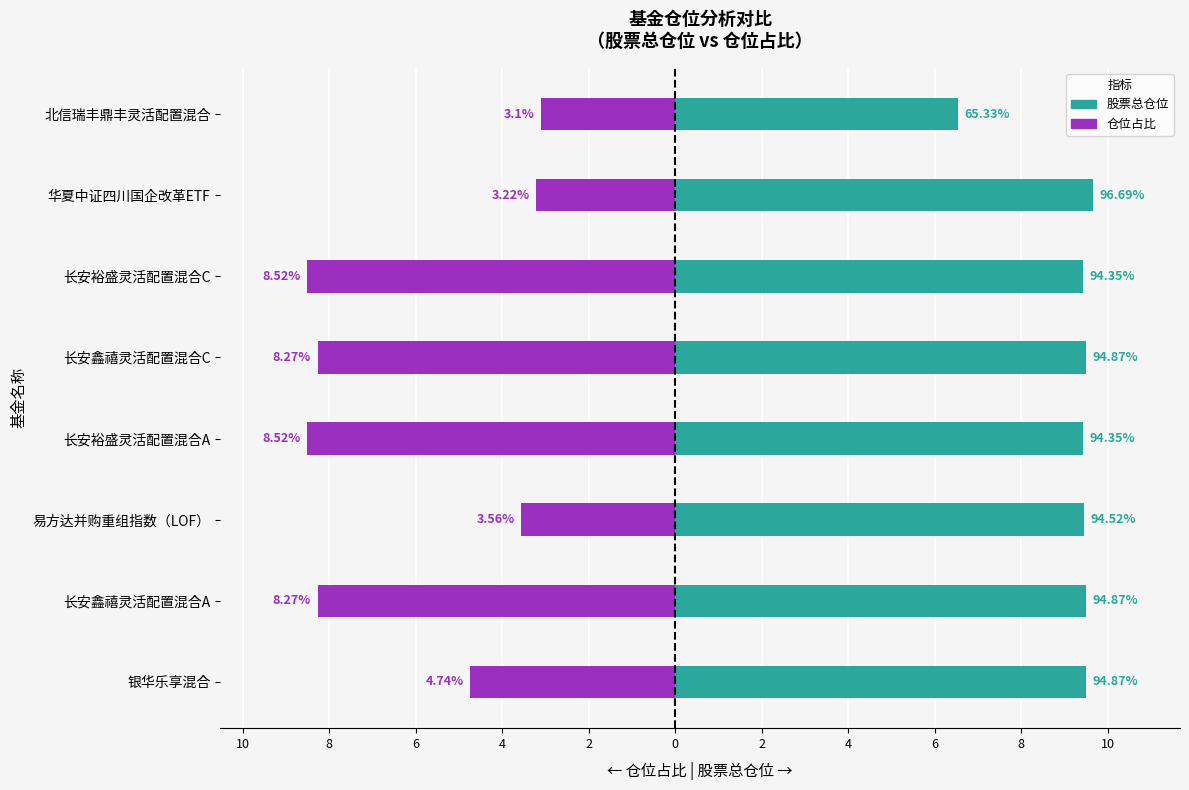

What value does the 仓位占比 series have at 长安鑫禧灵活配置混合C?

-8.3